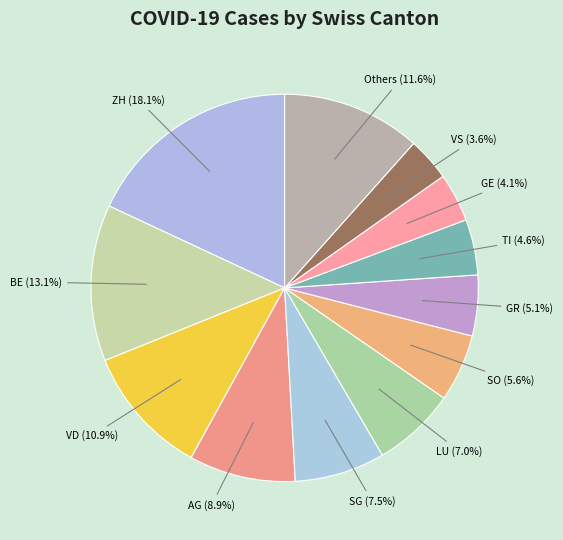

To the nearest percent, what is the combined percentage of VS and GR?

9%